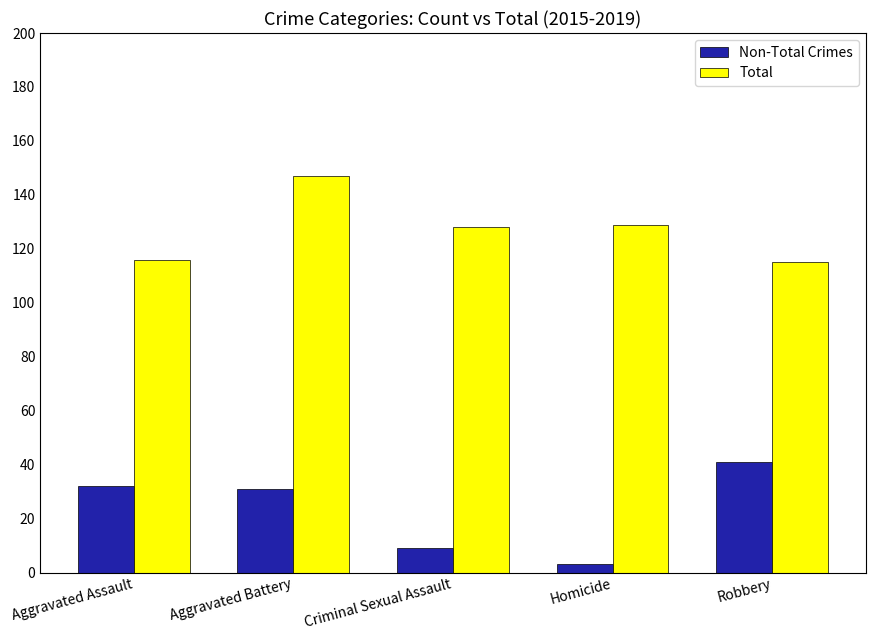

How many data points does each series have?

5